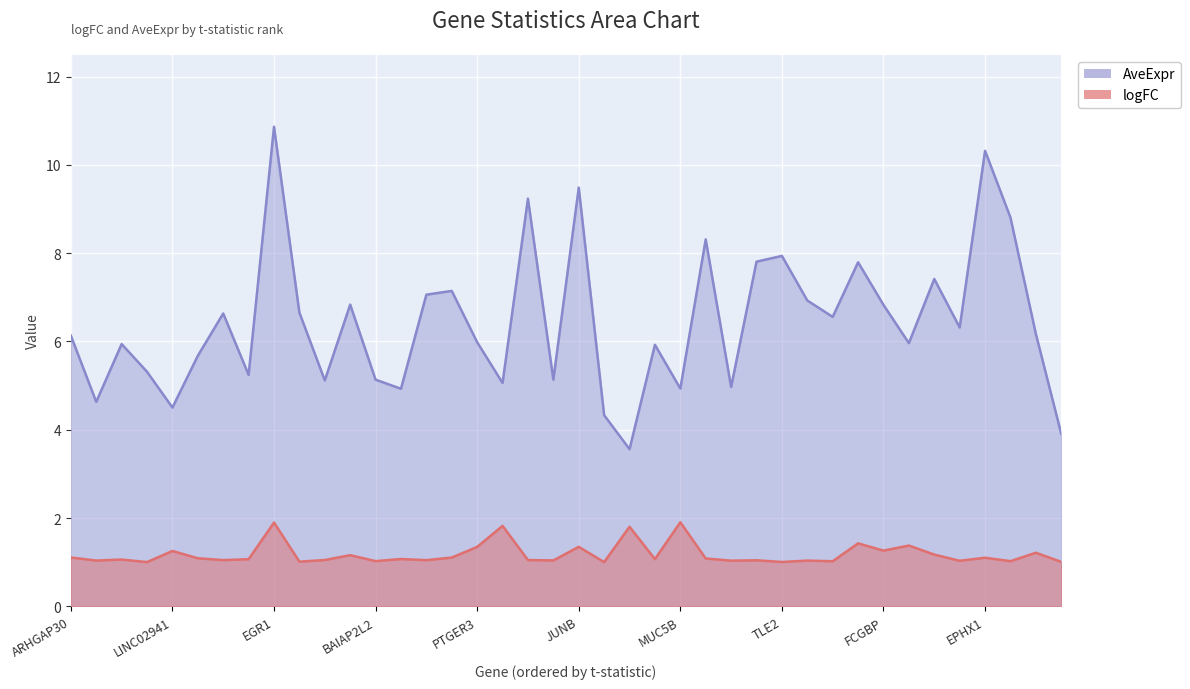

In AveExpr, how many points are lower than both neighbors (excluding endpoints)?

13